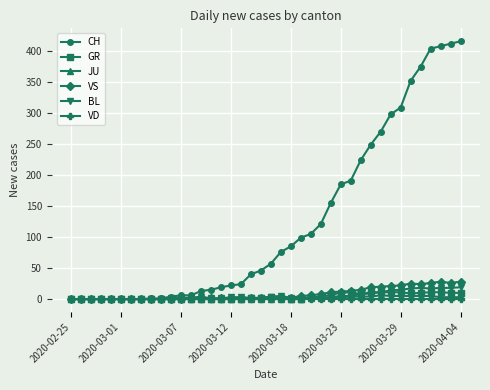

What is the maximum value for BL?

19